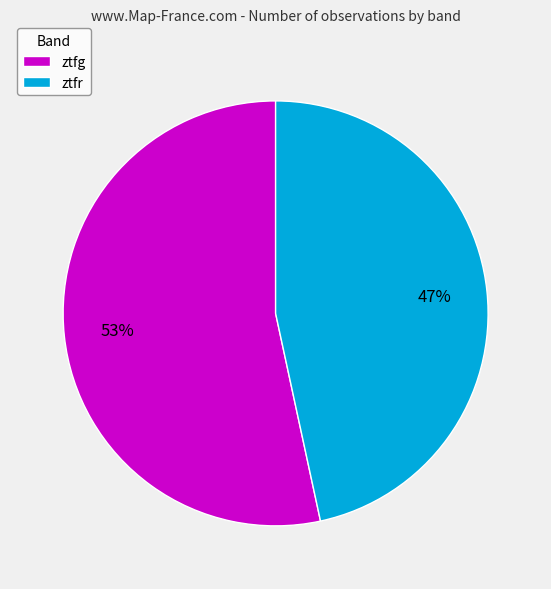

To the nearest percent, what portion does ztfg represent?

53%